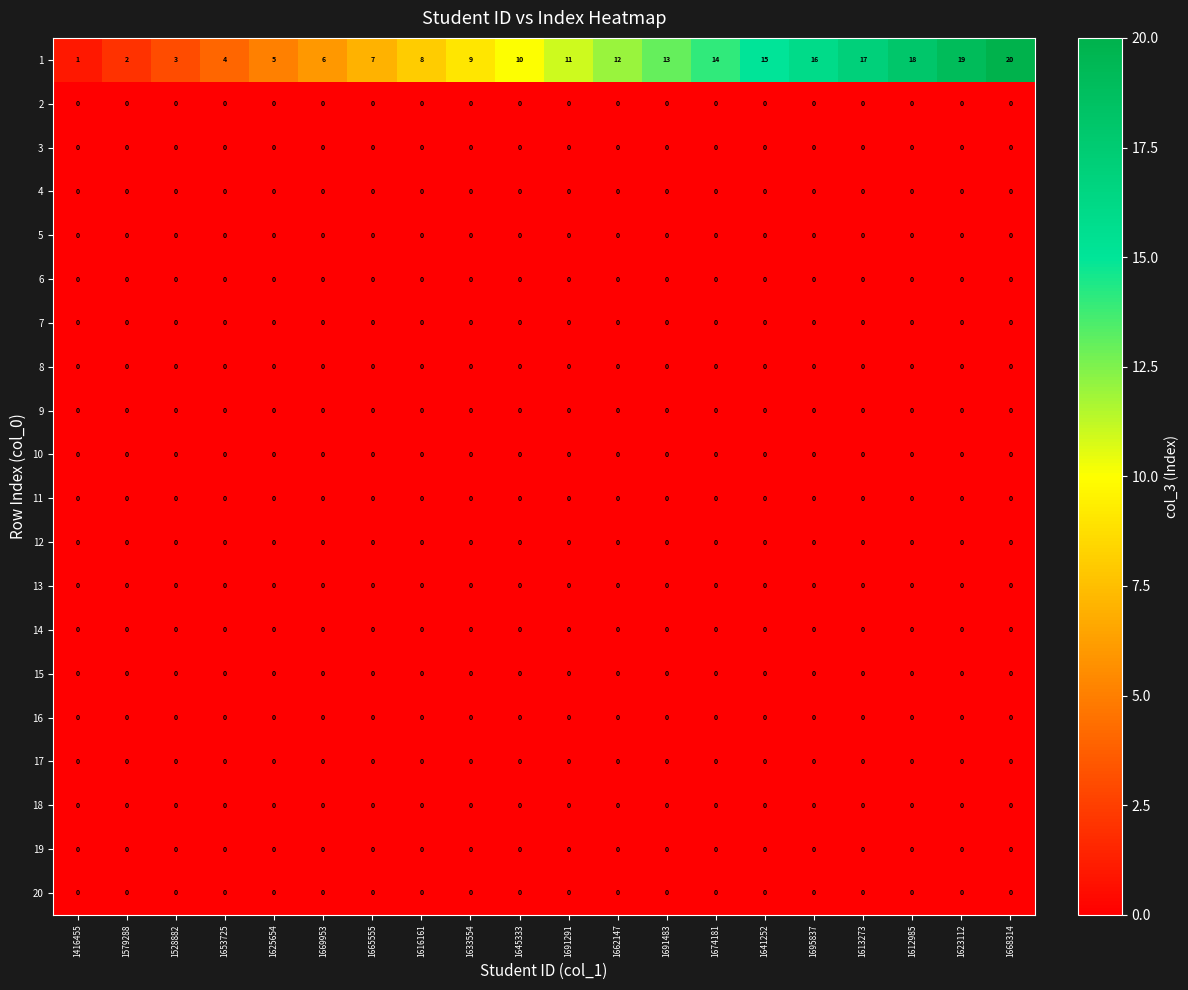

What is the maximum value shown in the chart?

20